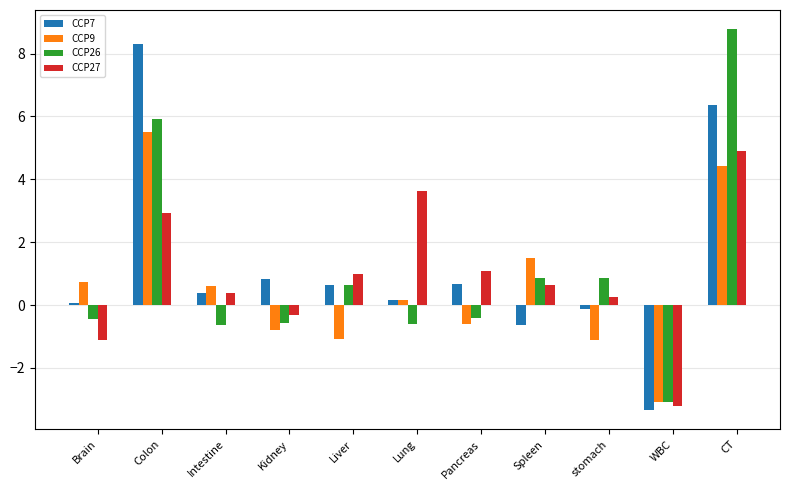

What is the difference between the second highest and second lowest values in the CCP26 series?

6.6